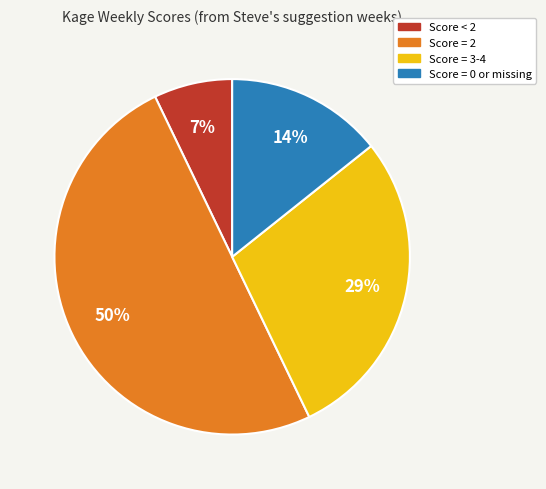

To the nearest percent, what is the difference between the largest and smallest slice percentages?

43%